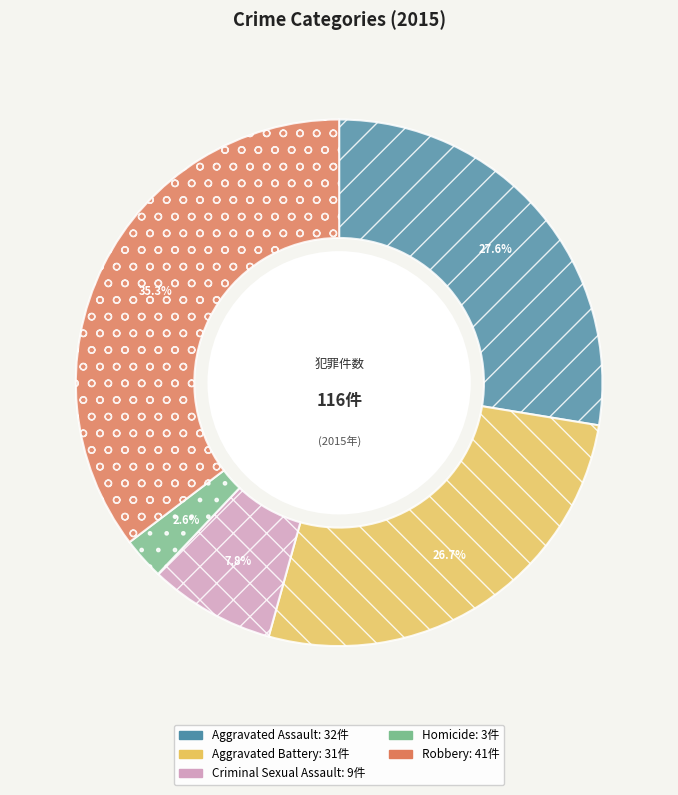

Approximately how many times larger is the value at Criminal Sexual Assault compared to Aggravated Assault?

0.3